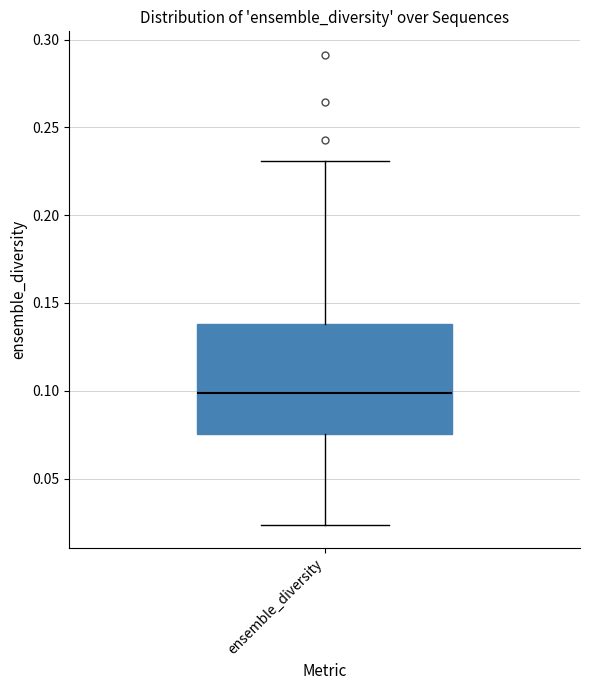

Where is the lower edge of the box for ensemble_diversity on the y-axis? The values are not printed on the chart, so give them approximately, as read against the axis.

0.075